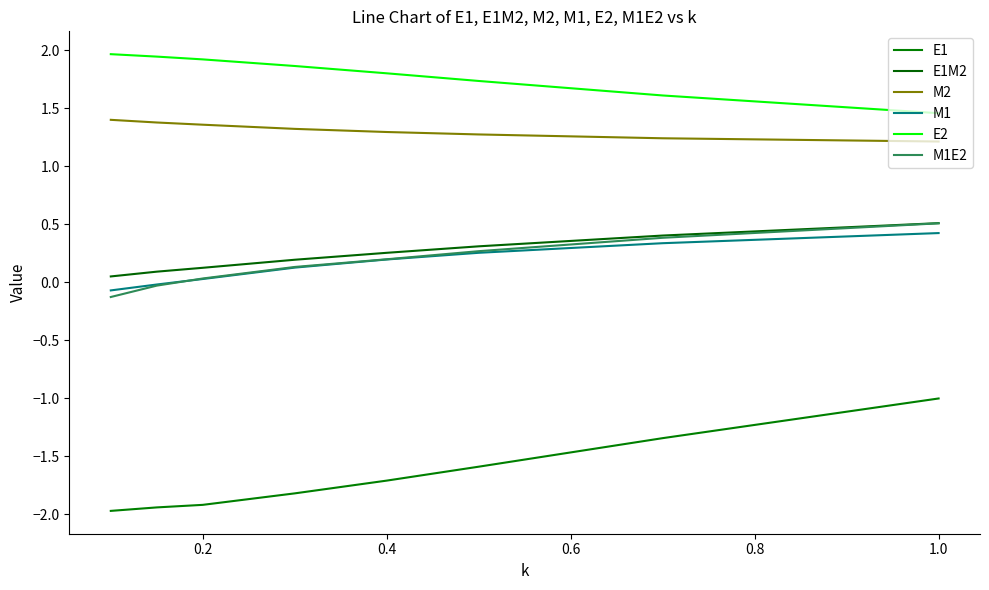

True or false: M2 and E1M2 cross at least once.

False